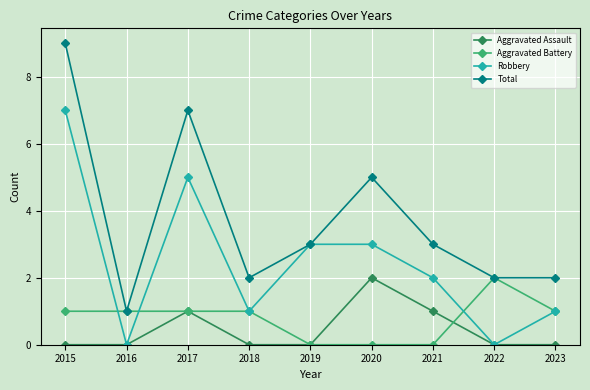

Where is Total nearest to the value 5?

2020